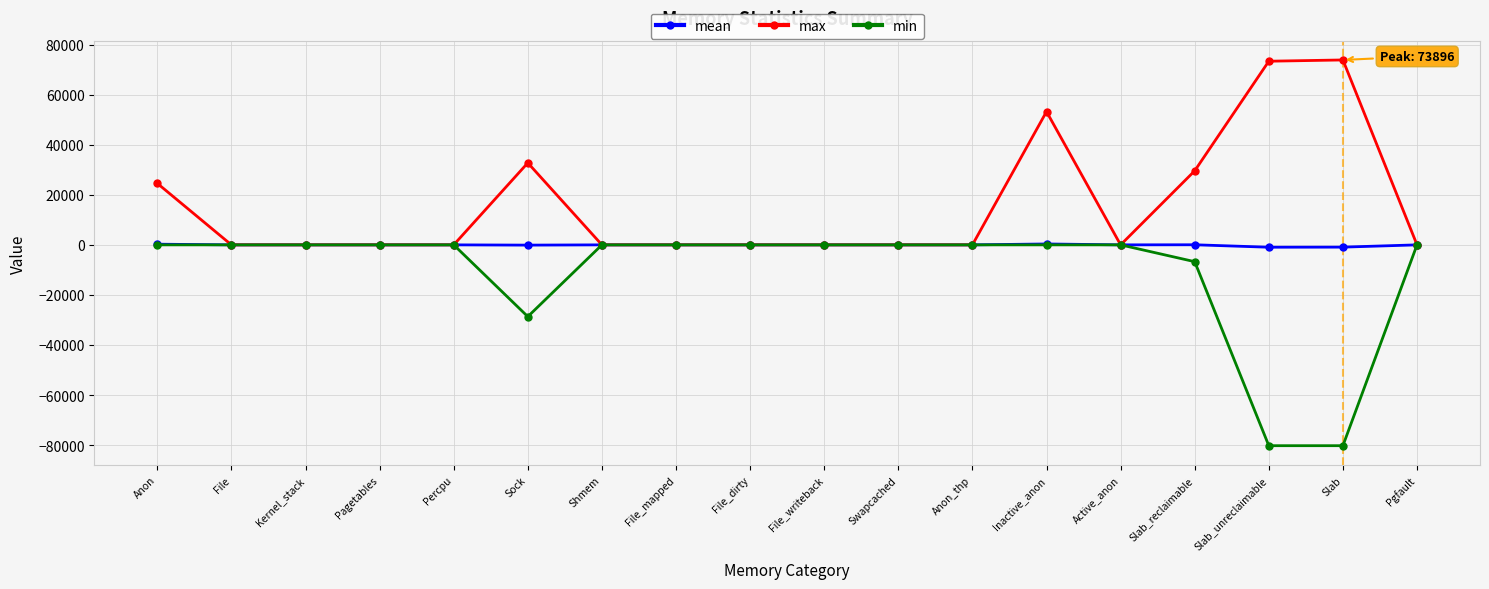

What is the difference between the second highest and second lowest values in the max series?

73392.0